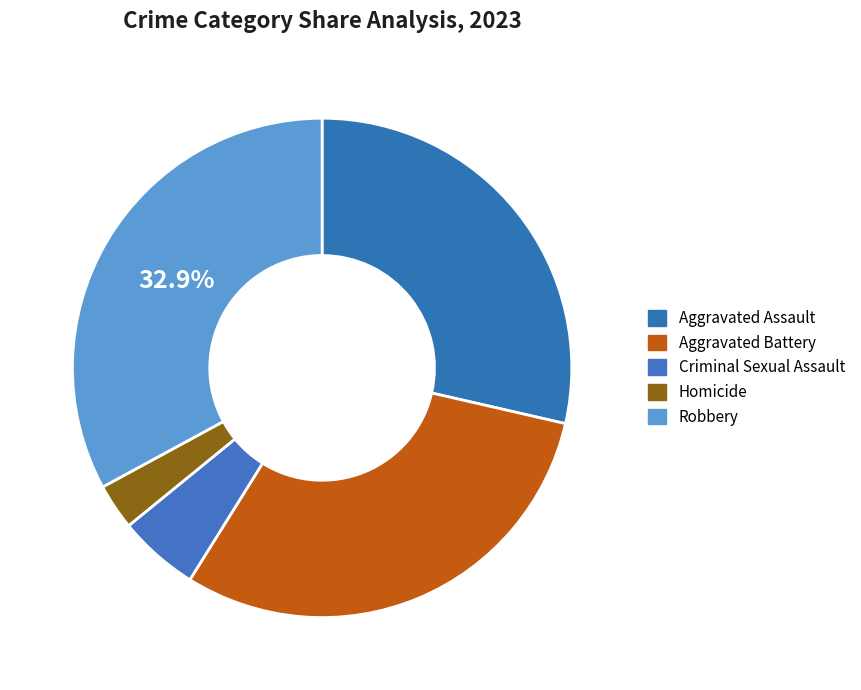

Rank the categories by value from lowest to highest.

Homicide, Criminal Sexual Assault, Aggravated Assault, Aggravated Battery, Robbery